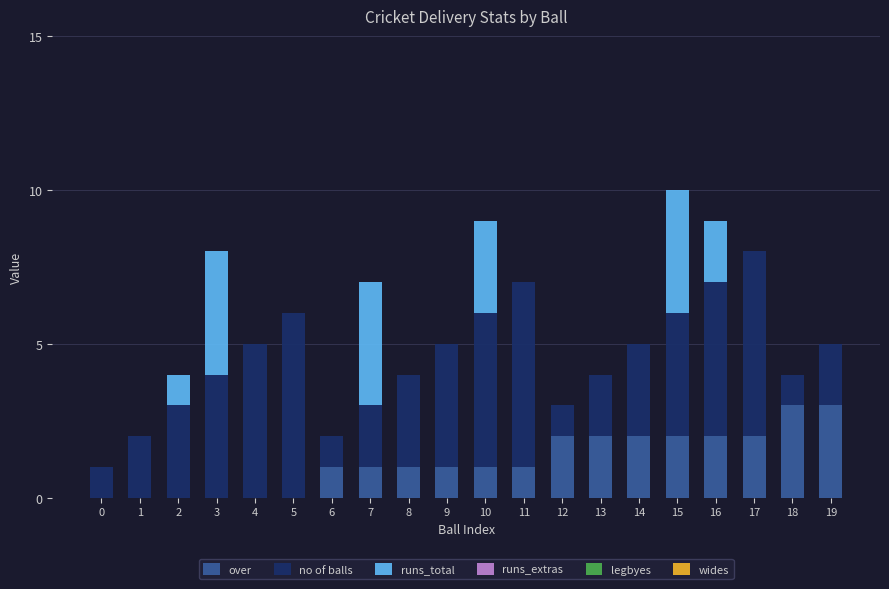

What is the maximum value for over?

3